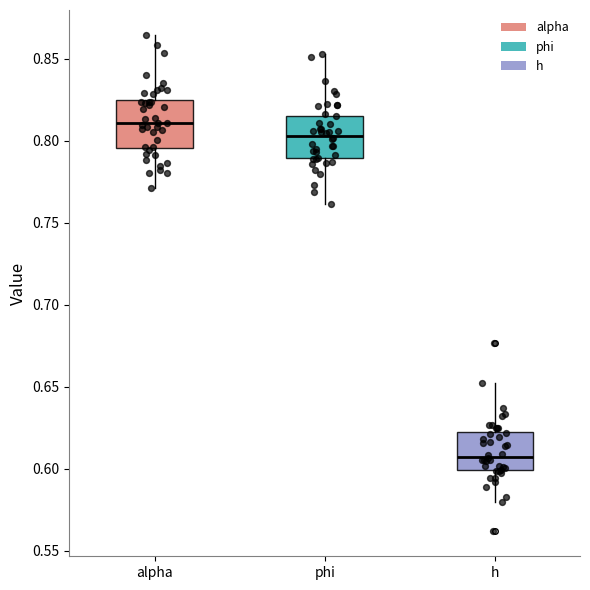

Reading left to right, transcribe this box plot: for each box, give where its median line is, the range the box spans, and where its two whiskers end, as read against the y-axis. The values are not printed on the chart, so give them approximately, as read against the axis.

alpha: median 0.810, box 0.795 to 0.825, whiskers 0.770 to 0.865
phi: median 0.805, box 0.790 to 0.815, whiskers 0.760 to 0.855
h: median 0.605, box 0.600 to 0.620, whiskers 0.580 to 0.655